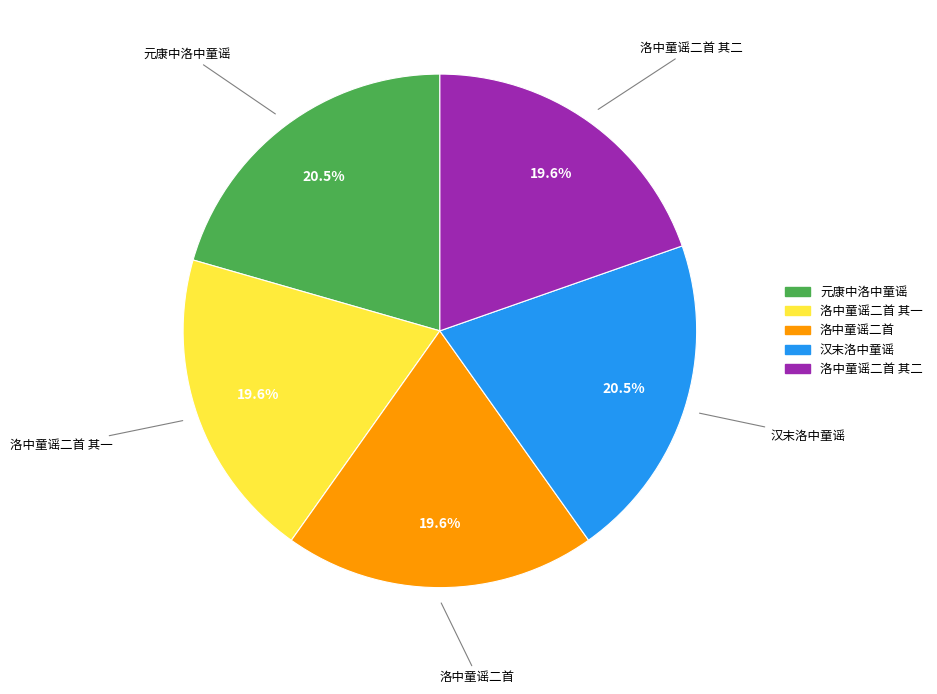

Is there any slice that represents more than half of the pie?

No